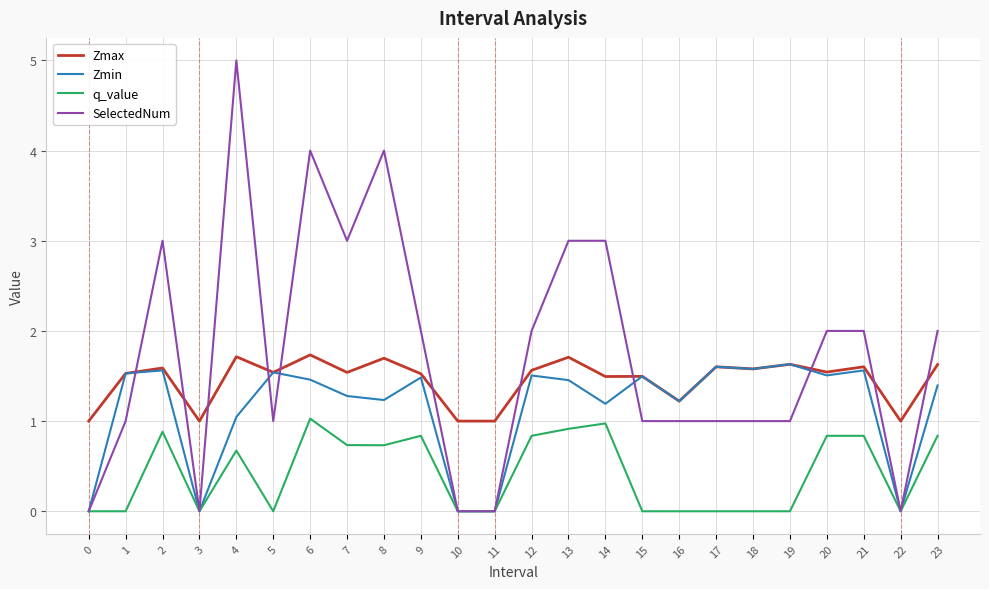

Is it true that Zmax equals 0.5 at 19?

False